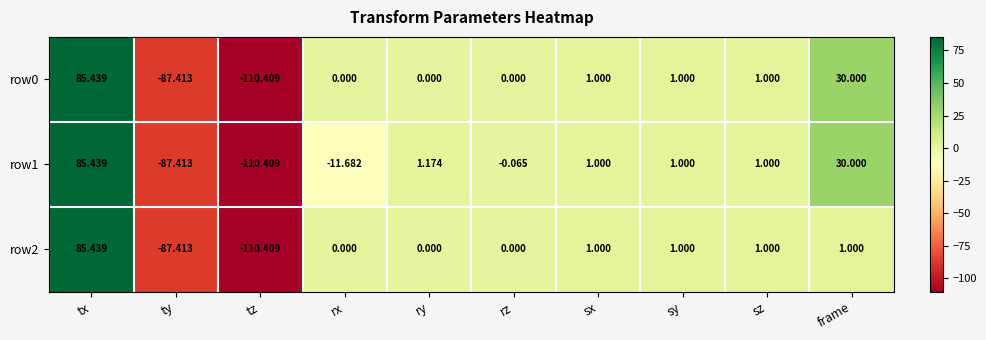

At how many categories does at least one series exceed 5?

2